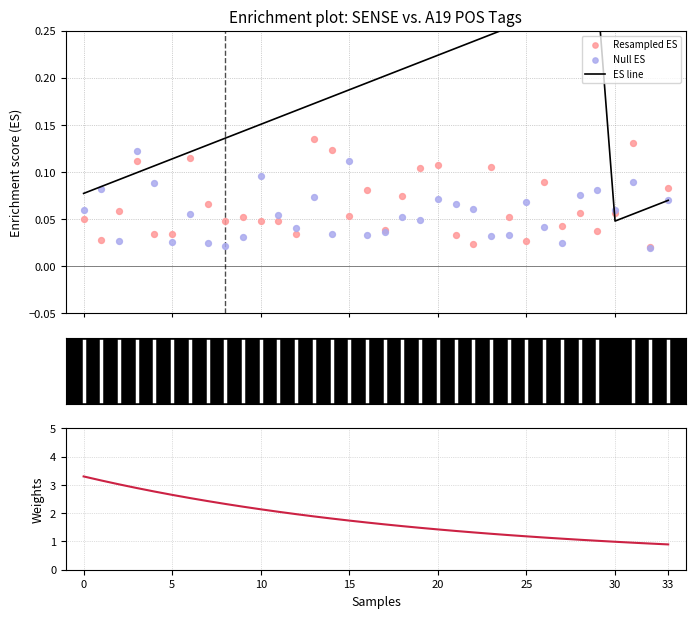

What is the total value across all series at 32?

1.0